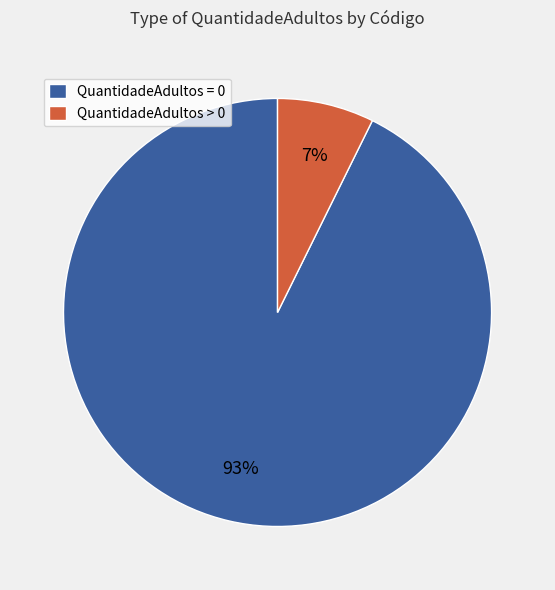

Which category has the biggest portion of the pie?

QuantidadeAdultos = 0